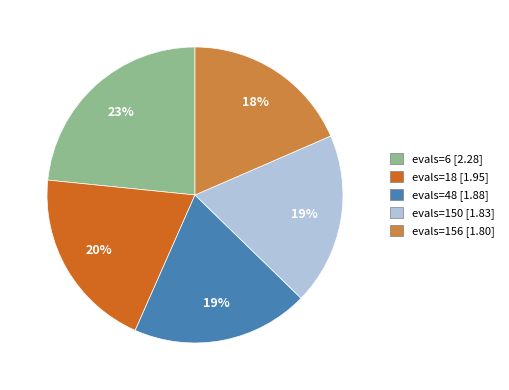

What is the ratio of the value at evals=150 to the value at evals=48?

1.0